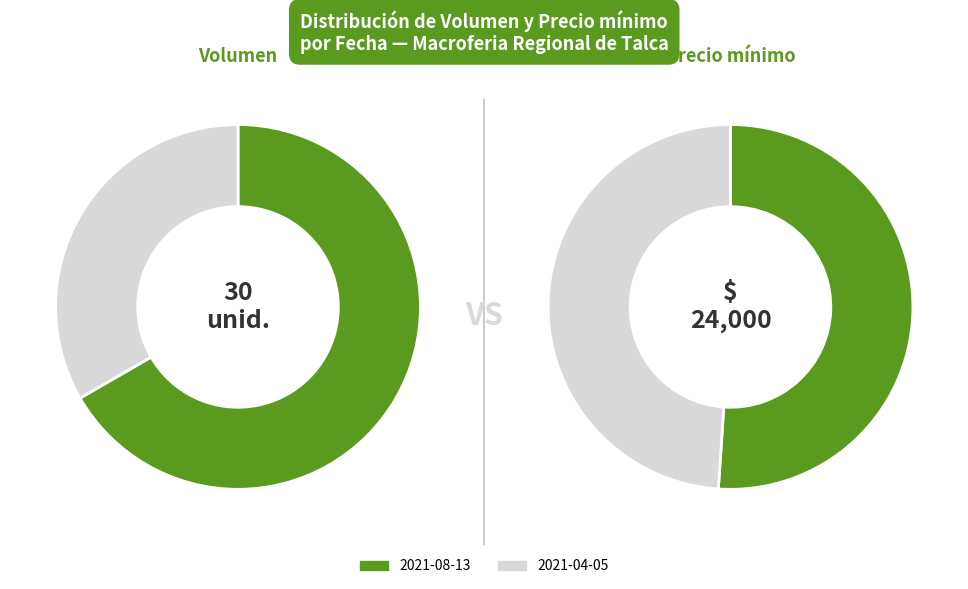

Does 2021-04-05 represent more than half of the total?

No